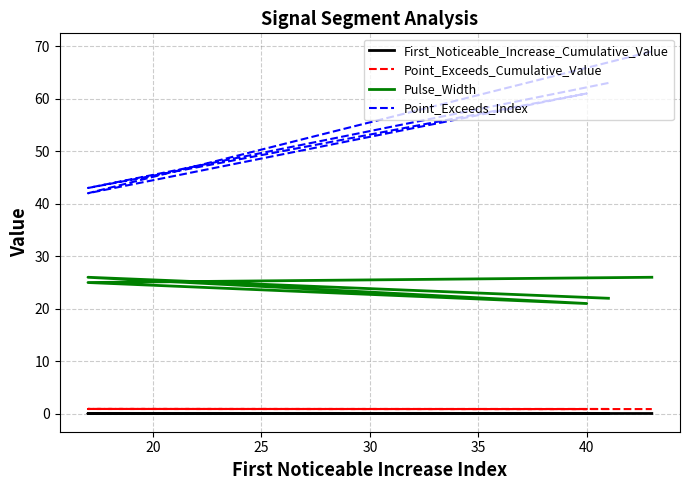

How many series are shown in this chart?

4